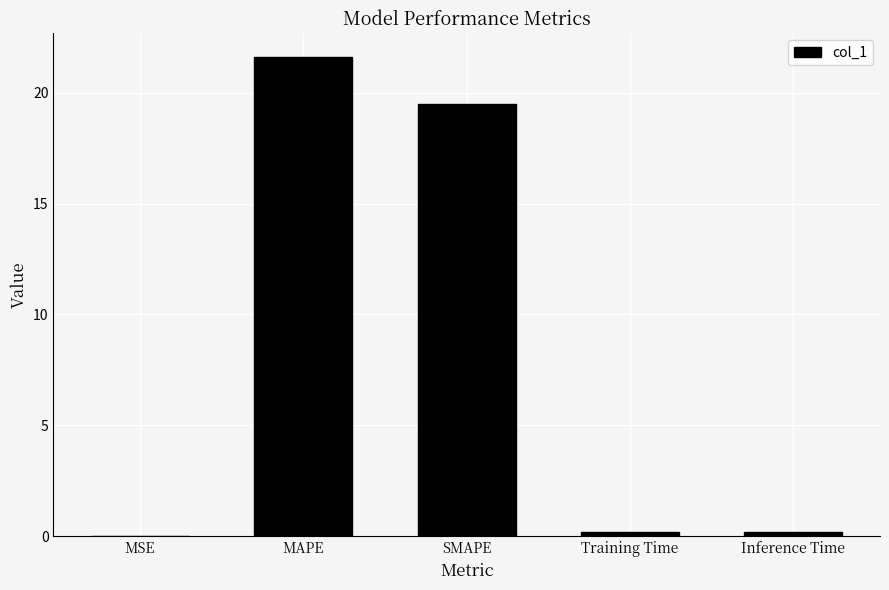

Read the value at Inference Time.

0.2